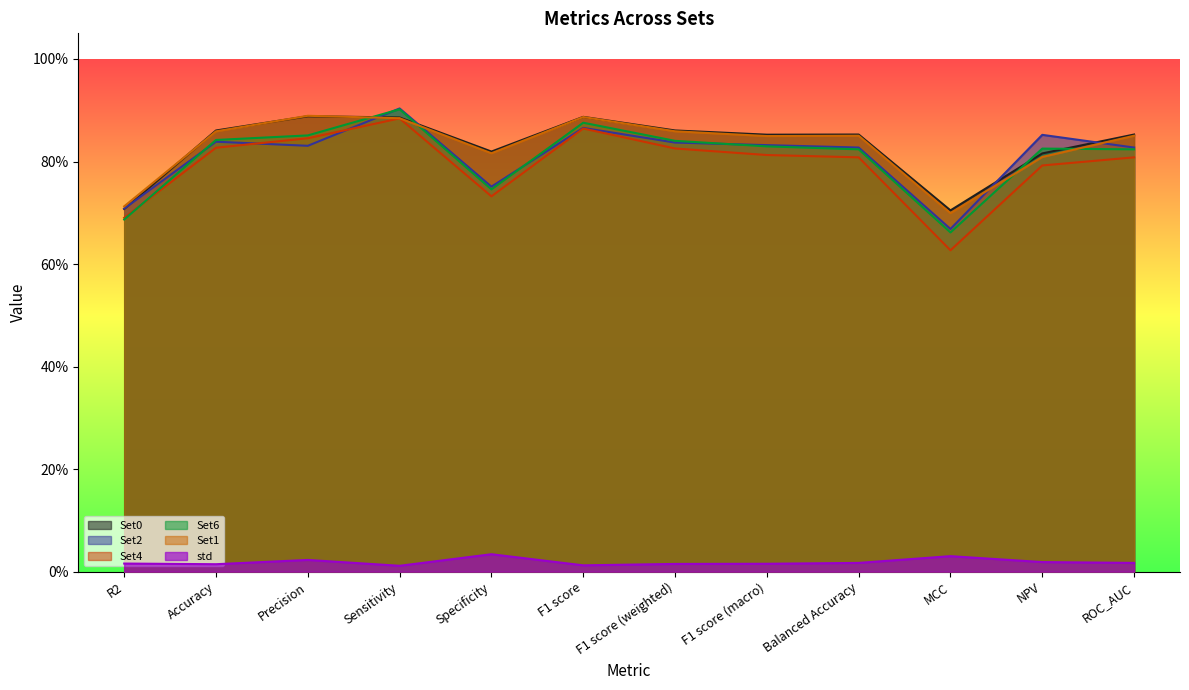

True or false: std has more than 0 interior local peaks.

True